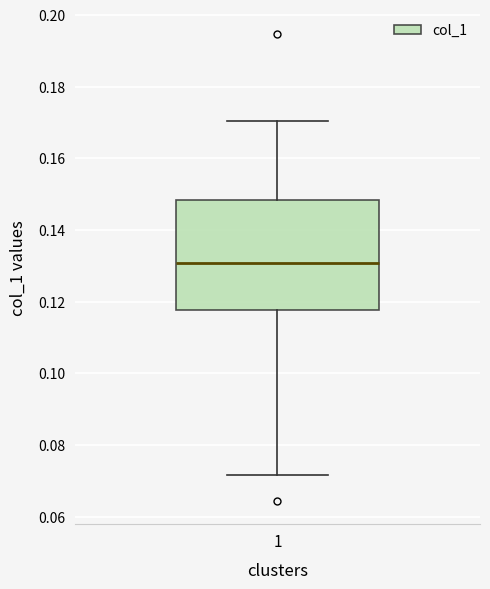

Where does the upper whisker of the box at x = 1 end on the y-axis? The values are not printed on the chart, so give them approximately, as read against the axis.

0.170